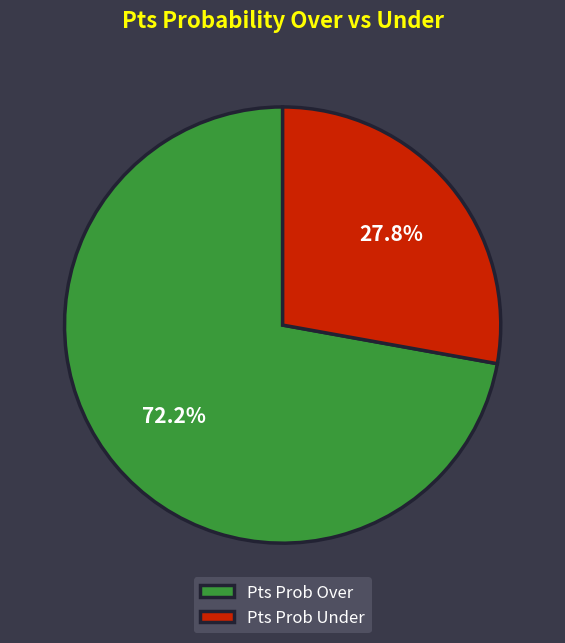

To the nearest percent, what is the average slice percentage?

50%